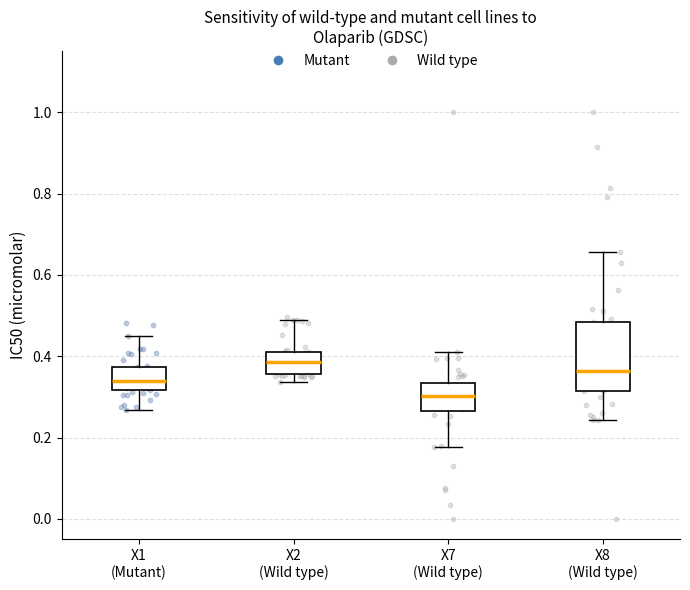

Which box has the highest median line?

X2 (Wild type)